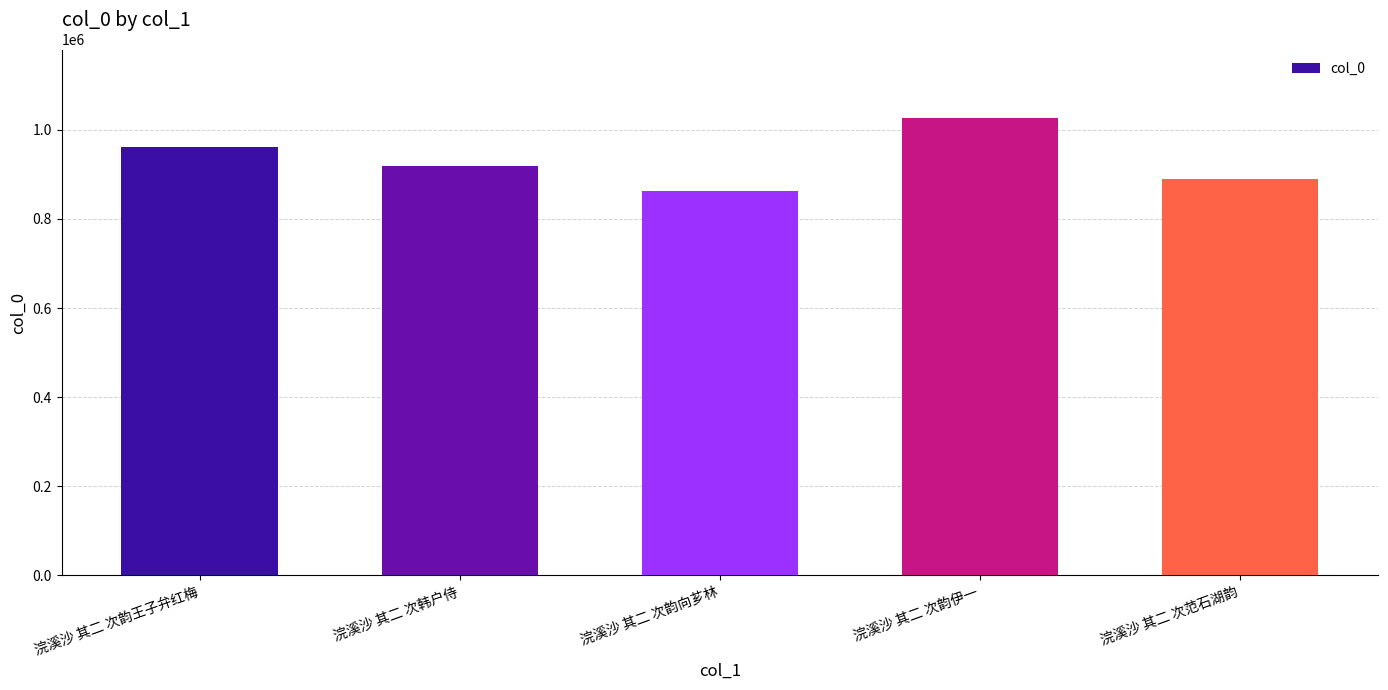

List the labels in order of value, smallest first.

浣溪沙 其二 次韵向芗林, 浣溪沙 其二 次范石湖韵, 浣溪沙 其二 次韩户侍, 浣溪沙 其二 次韵王子弁红梅, 浣溪沙 其二 次韵伊一